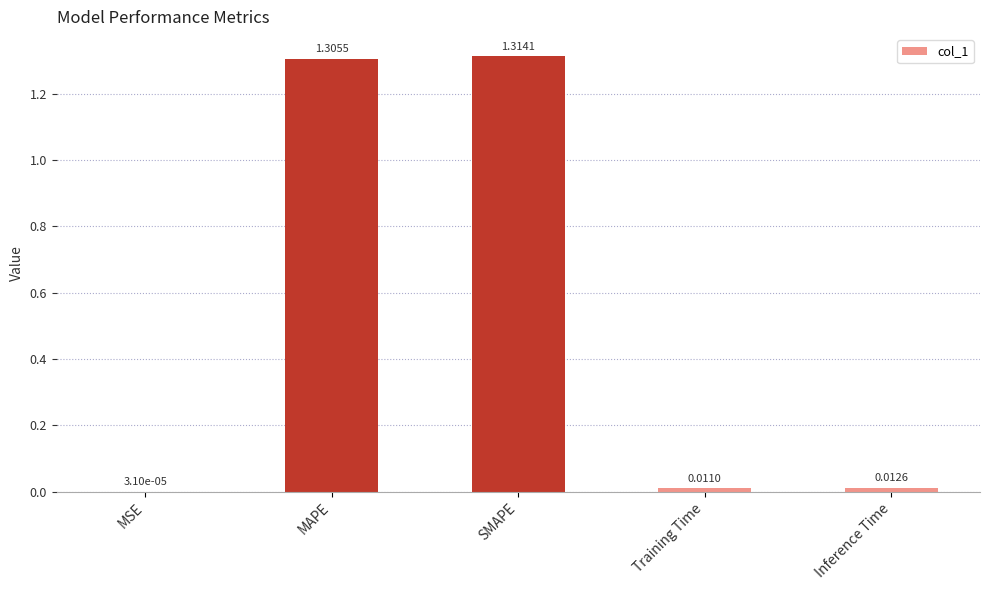

Which label corresponds to the largest value in the chart?

SMAPE